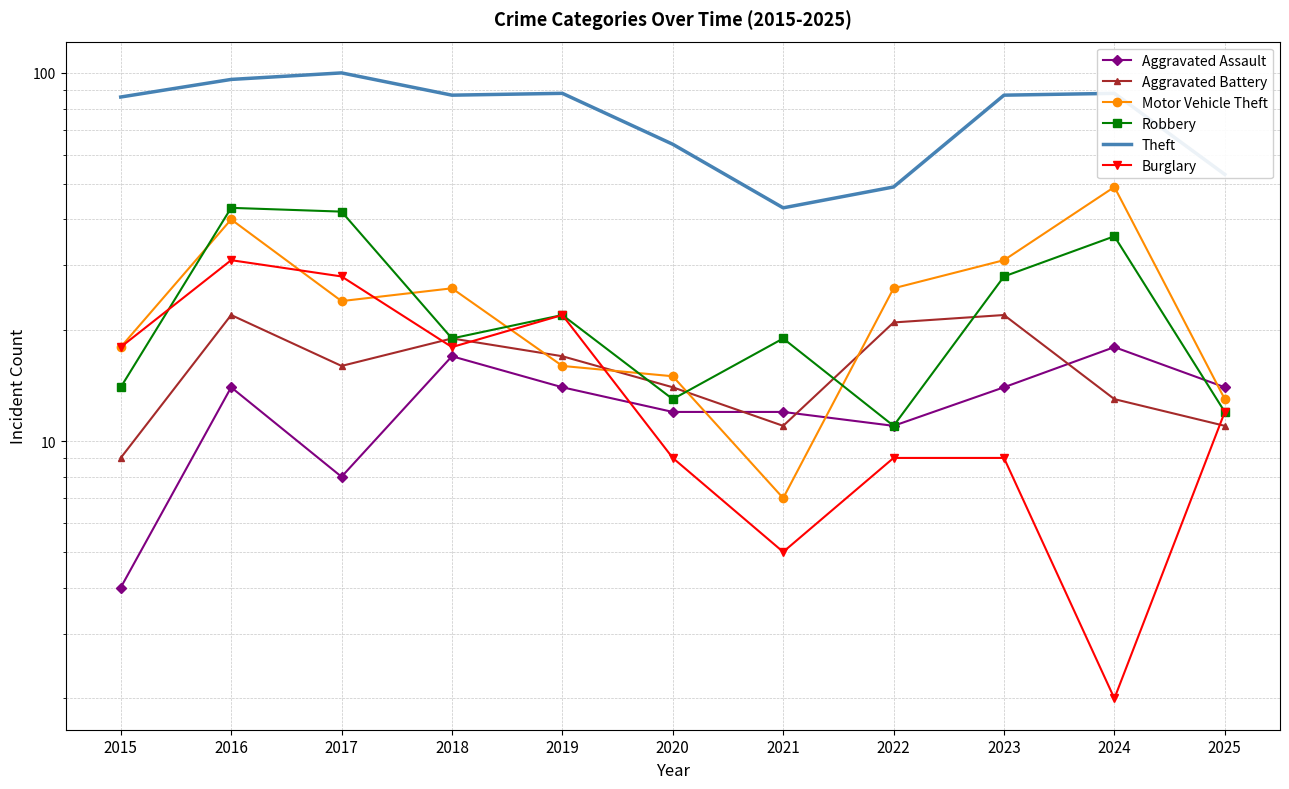

How many values in the Aggravated Battery series are below 16?

5